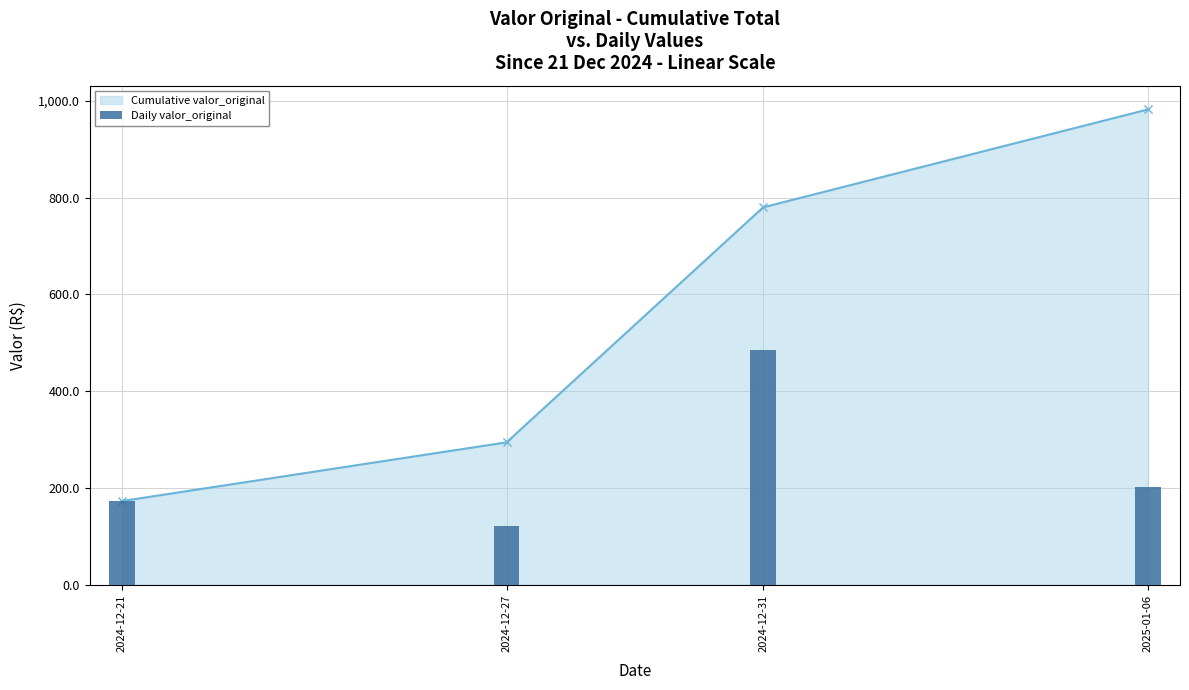

Between 2024-12-27 and 2024-12-31, which series saw the biggest shift?

Cumulative valor_original